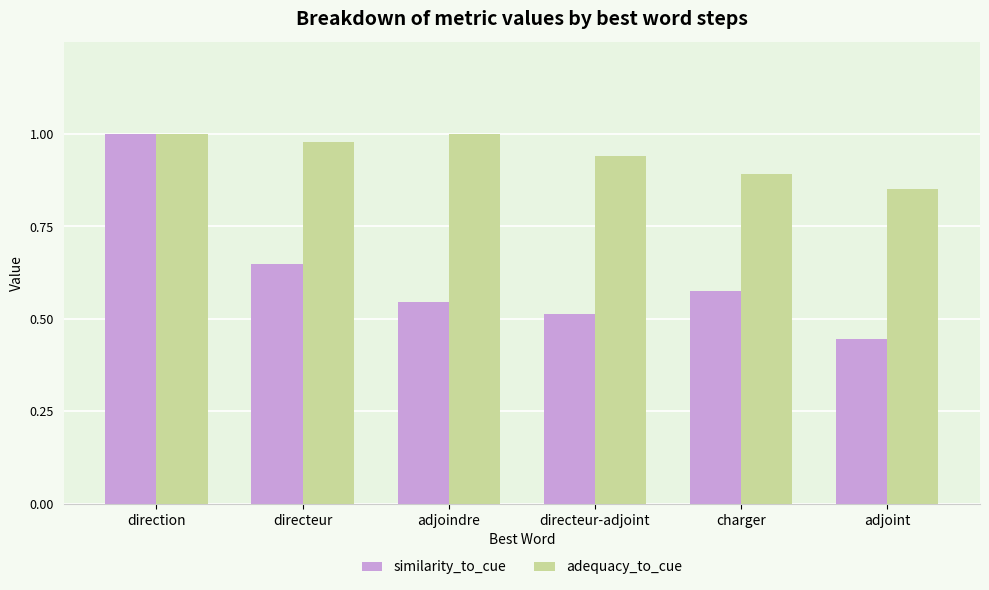

What are all the series names shown in the legend?

similarity_to_cue, adequacy_to_cue